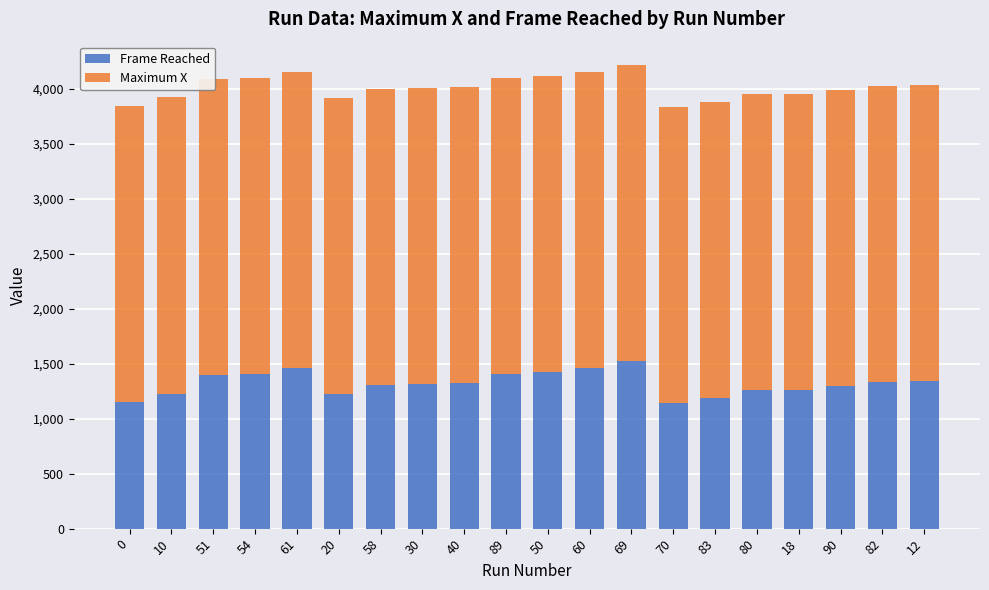

What is the total value across all series at 40?

4017